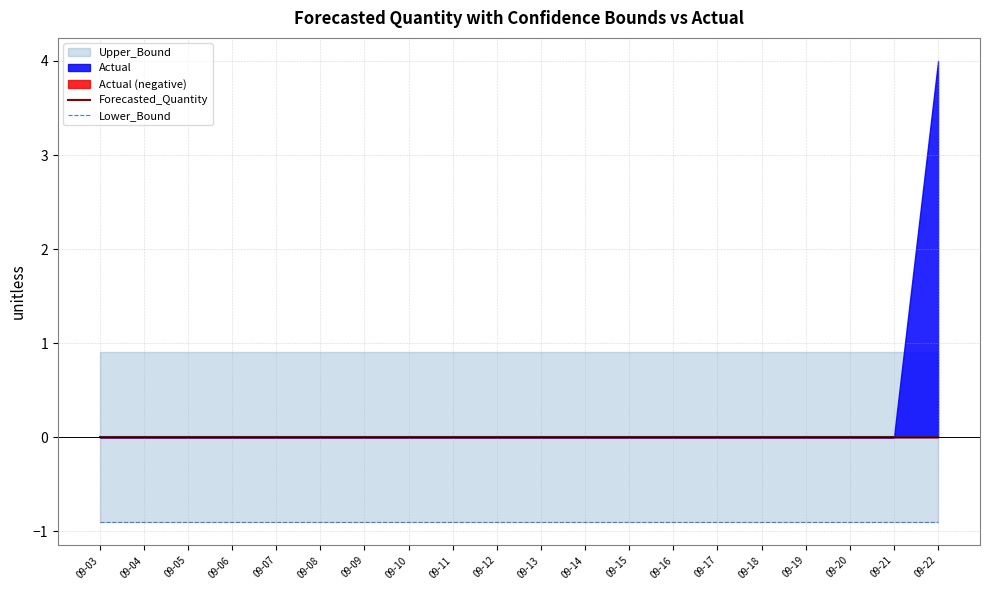

Where is Forecasted_Quantity nearest to the value 0?

09-03